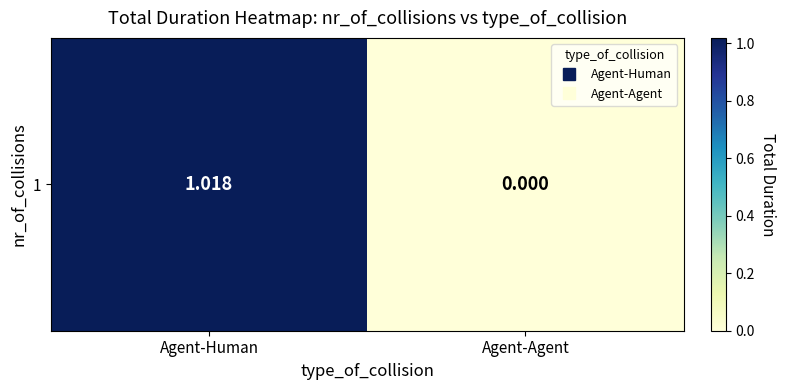

True or false: the data shows 1.0 at Agent-Human.

True